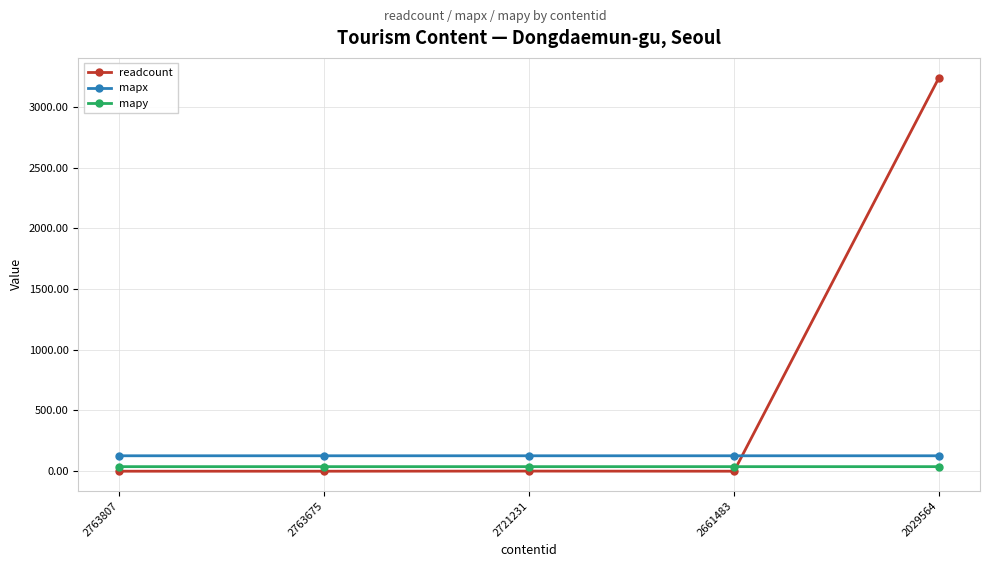

What is the highest value of the mapy series?

37.6